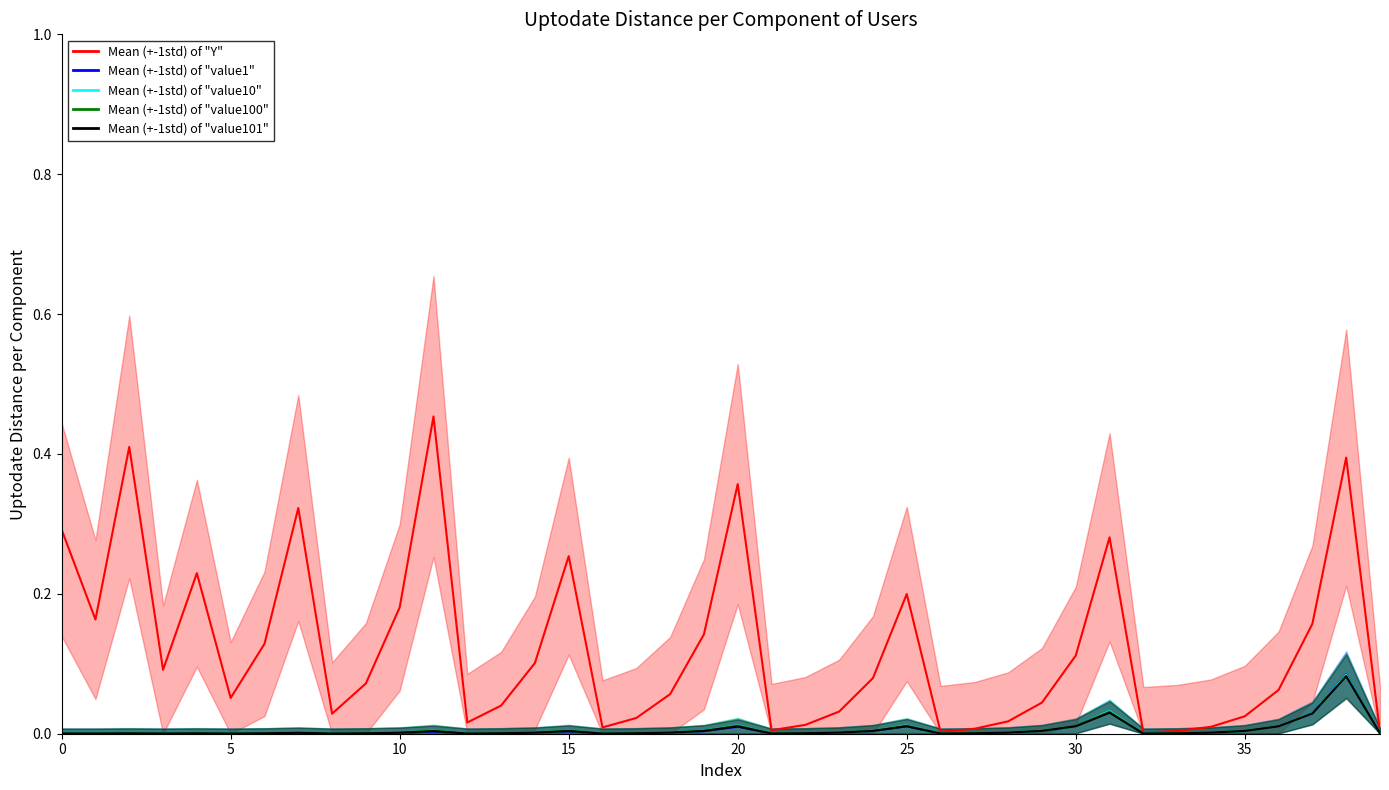

Which category has the highest value in the Mean value1 series?

38